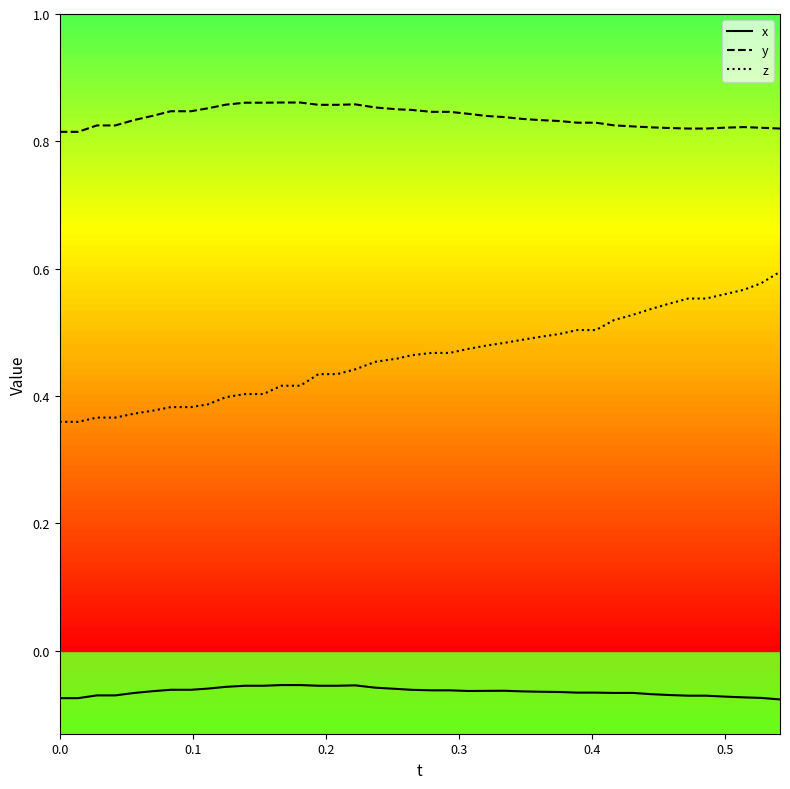

Which series has the largest total across all categories?

y